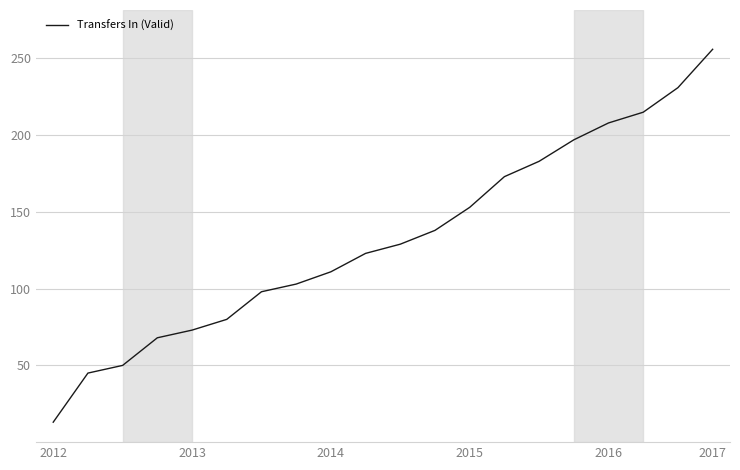

What is the smallest value displayed?

13